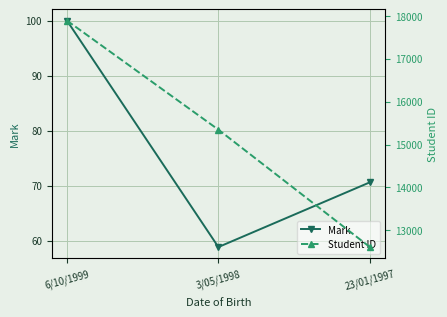

How many data points in Student ID are less than 15346?

1